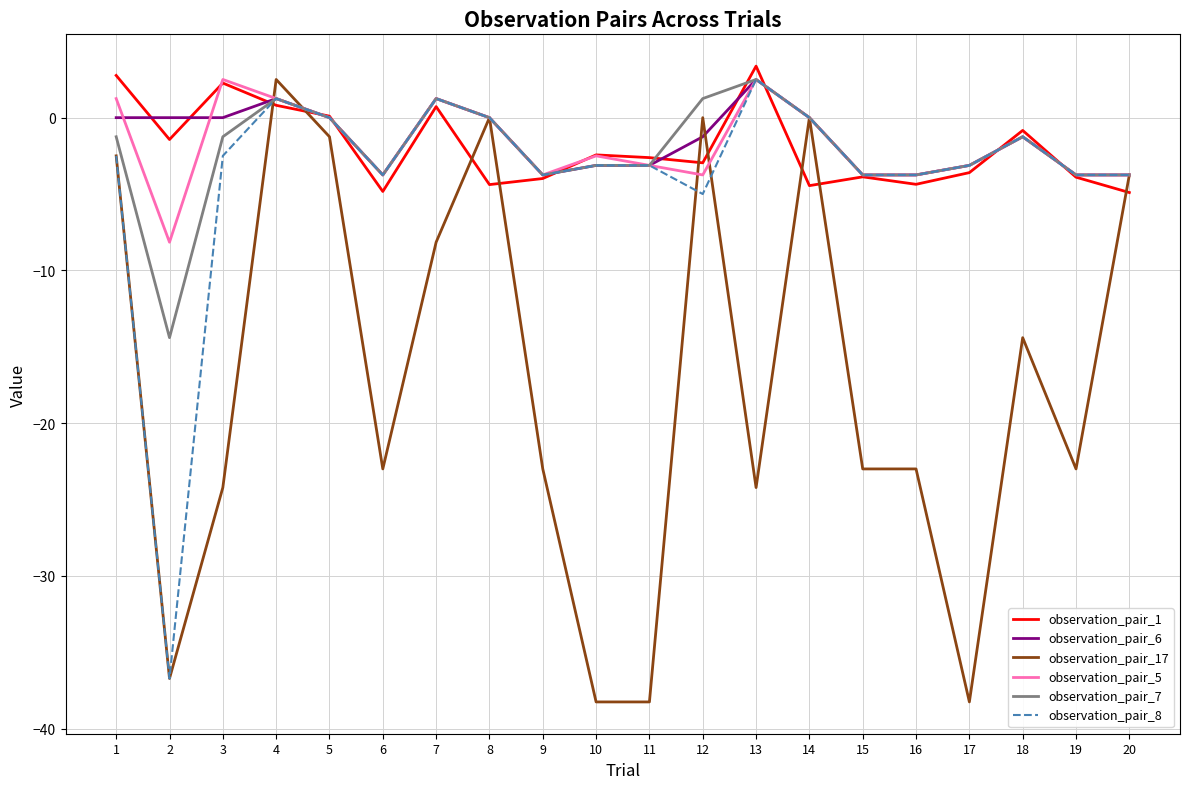

What is the lowest value of the observation_pair_8 series?

-36.7